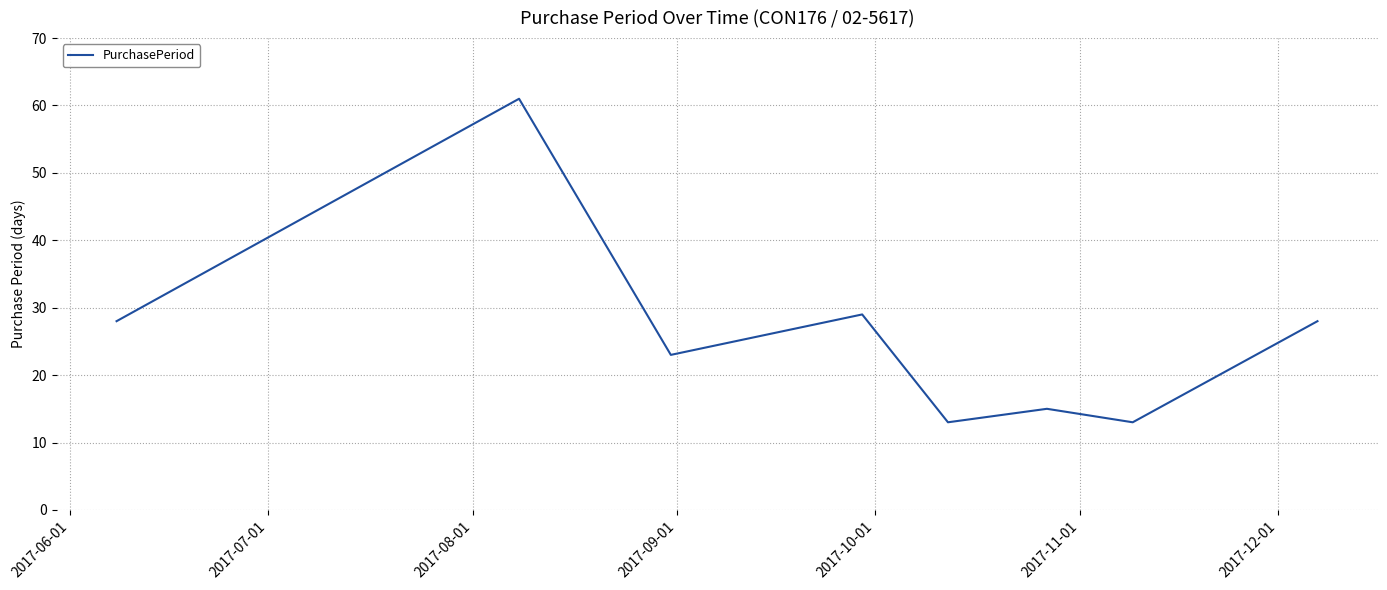

What is the greatest value displayed?

61